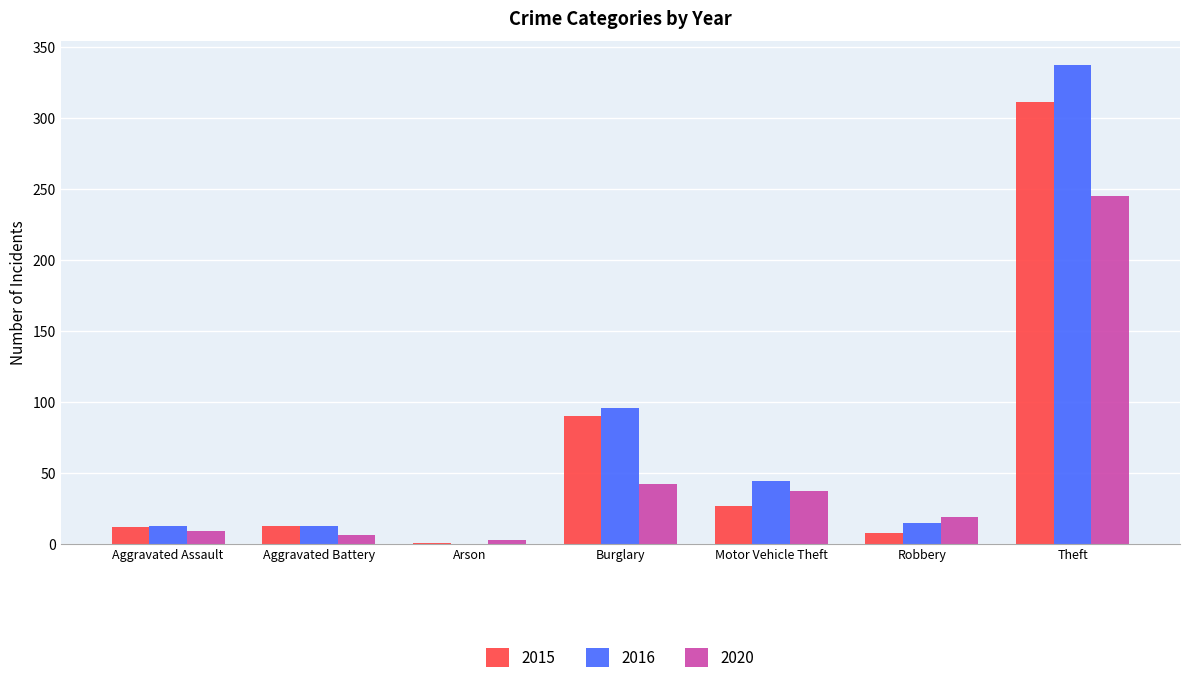

What is the sum of the 2016 values at Motor Vehicle Theft and Aggravated Assault?

57